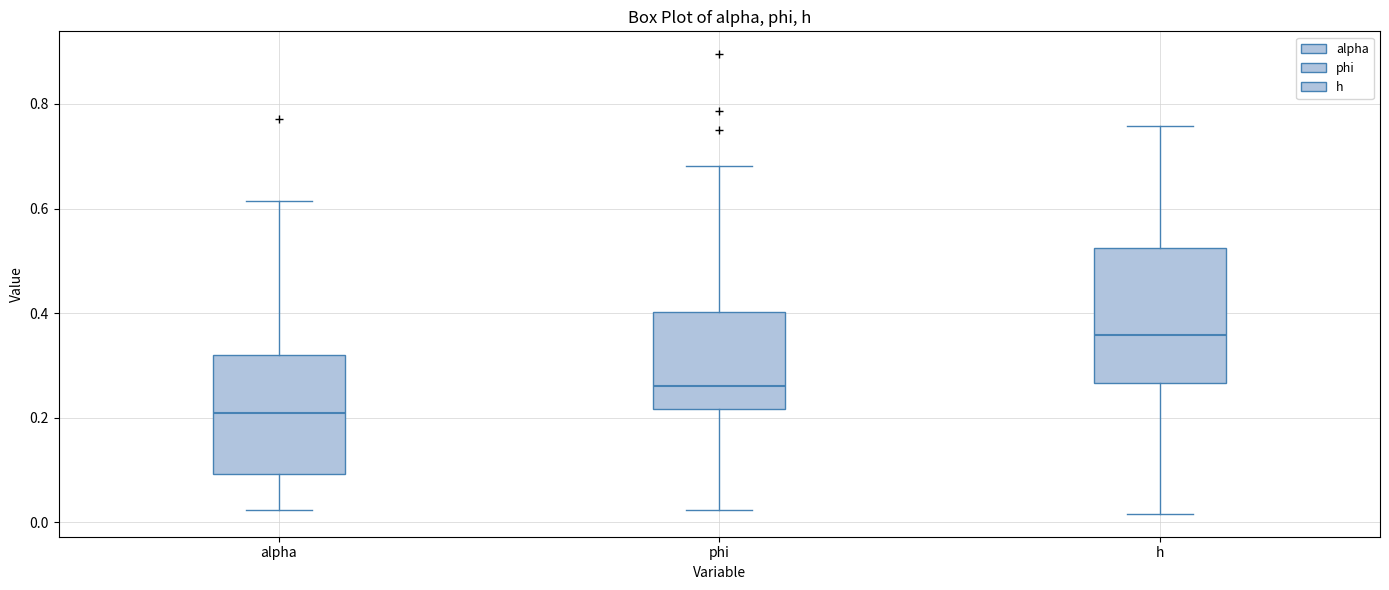

Reading left to right, read every box against the y-axis: the position of its median line, the range the box covers, and the ends of its whiskers. The values are not printed on the chart, so give them approximately, as read against the axis.

alpha: median 0.20, box 0.10 to 0.32, whiskers 0.02 to 0.62
phi: median 0.26, box 0.22 to 0.40, whiskers 0.02 to 0.68
h: median 0.36, box 0.26 to 0.52, whiskers 0.02 to 0.76